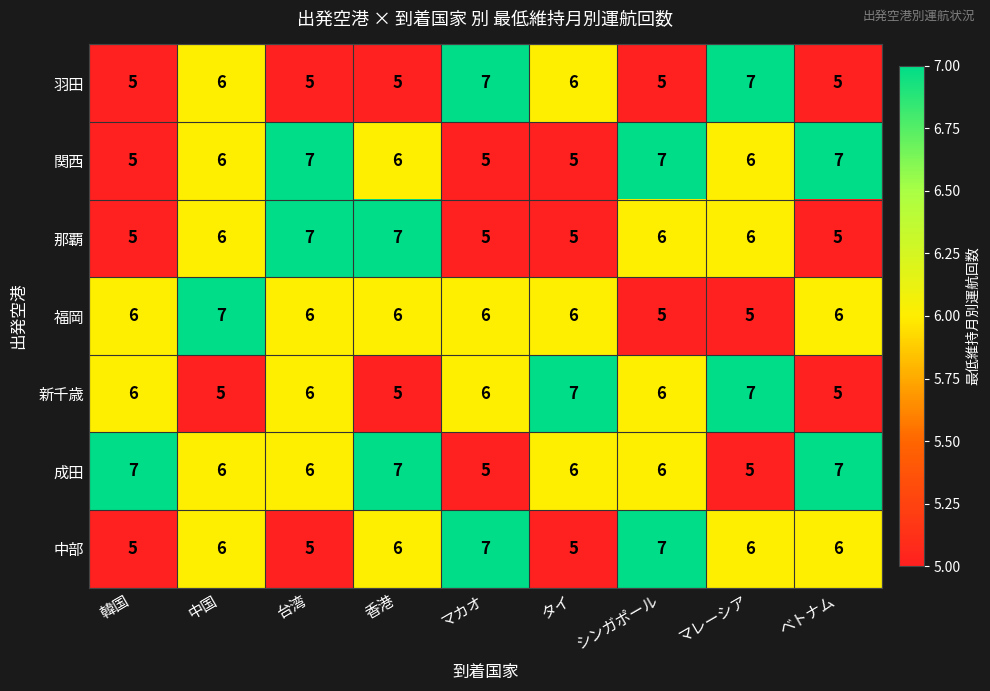

True or false: 中部 has a value of 3 at マレーシア.

False